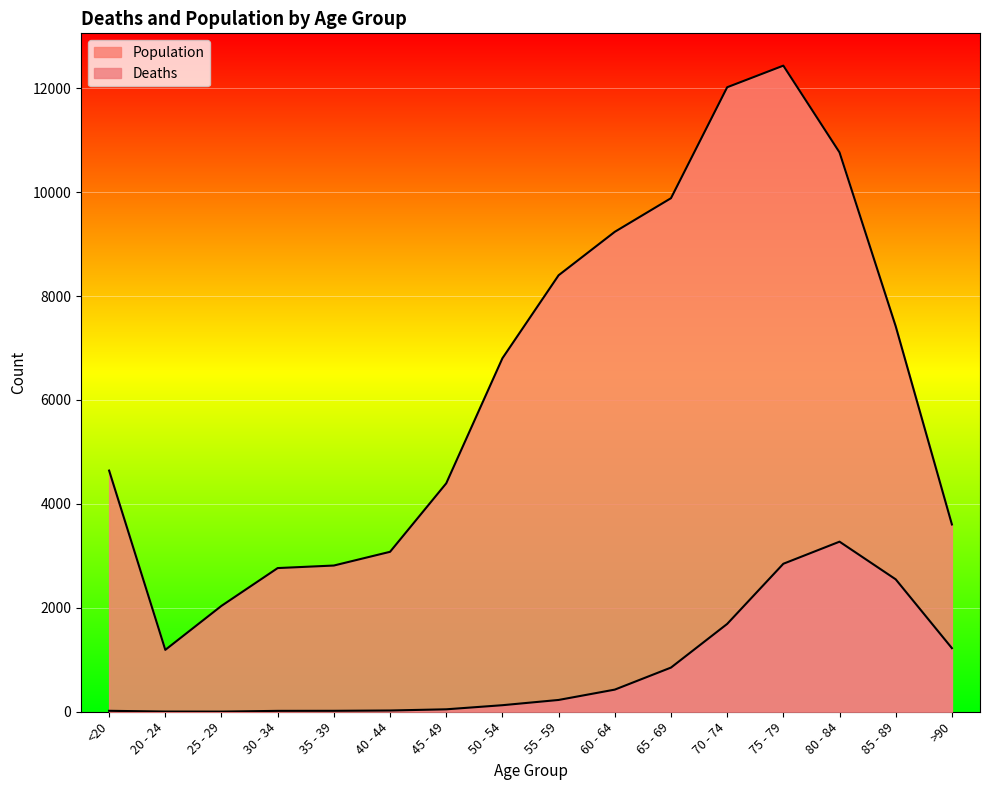

What are all the series names shown in the legend?

Deaths, Population